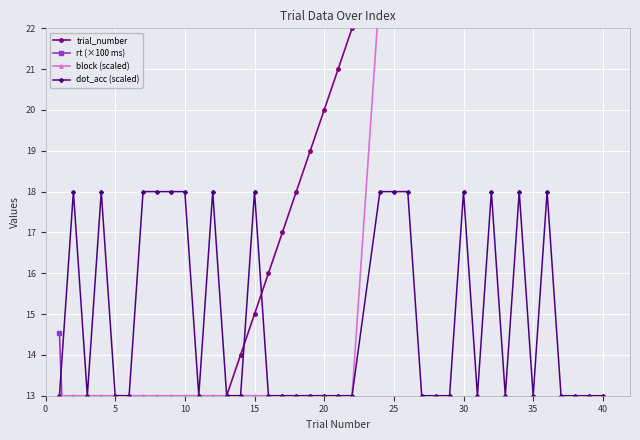

What is the difference between the dot_acc values at 20 and 2?

5